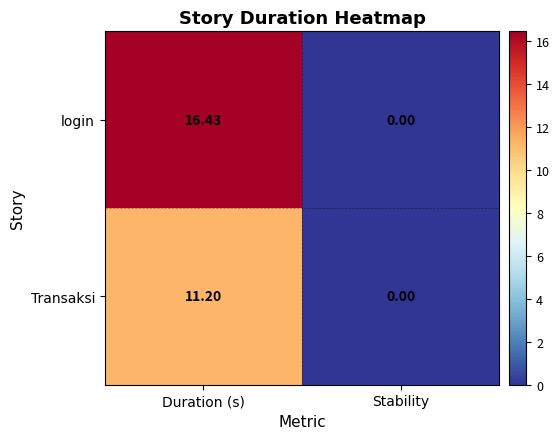

Where does the login series first go above 16?

Duration (s)